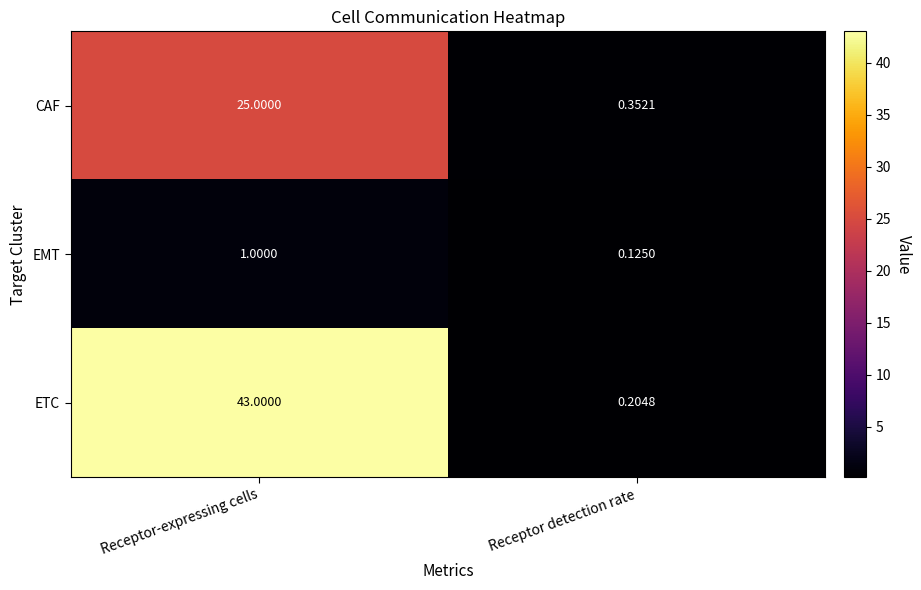

List the labels in order of ETC value, smallest first.

Receptor detection rate, Receptor-expressing cells